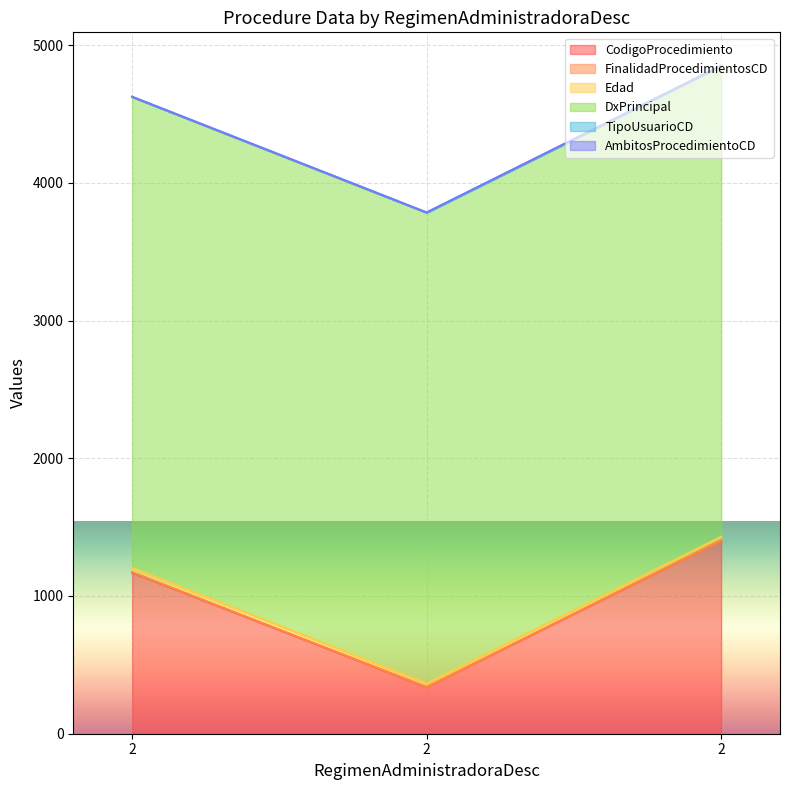

What is the lowest value of the CodigoProcedimiento series?

337